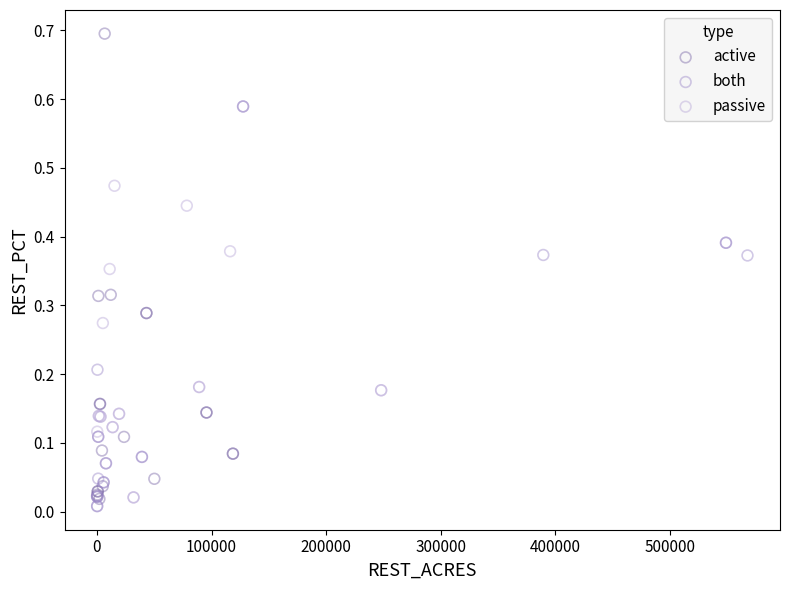

Which series has the largest Y range (max minus min)?

active